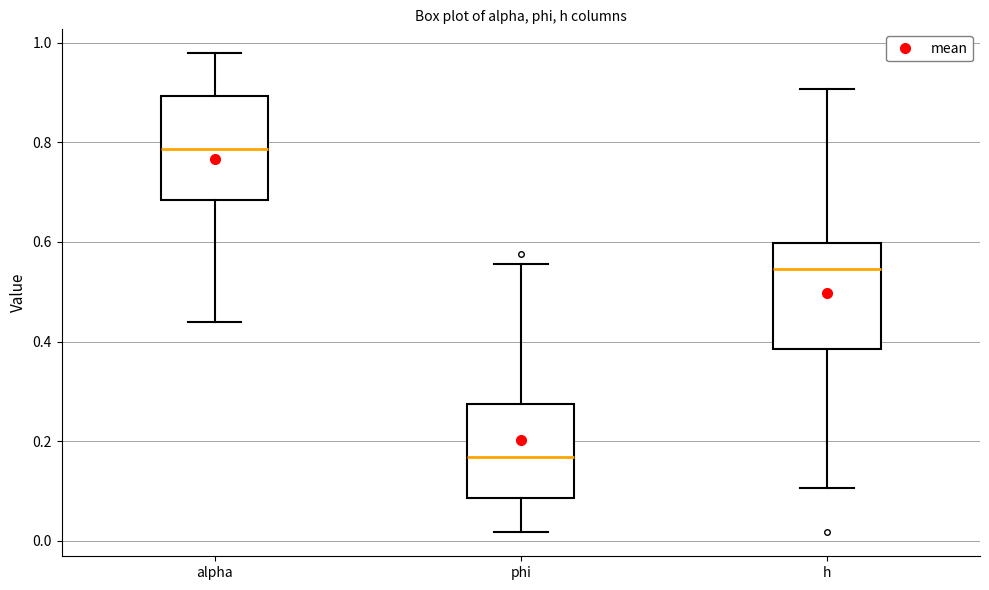

Where does the upper whisker of the box for alpha end on the y-axis? The values are not printed on the chart, so give them approximately, as read against the axis.

0.98